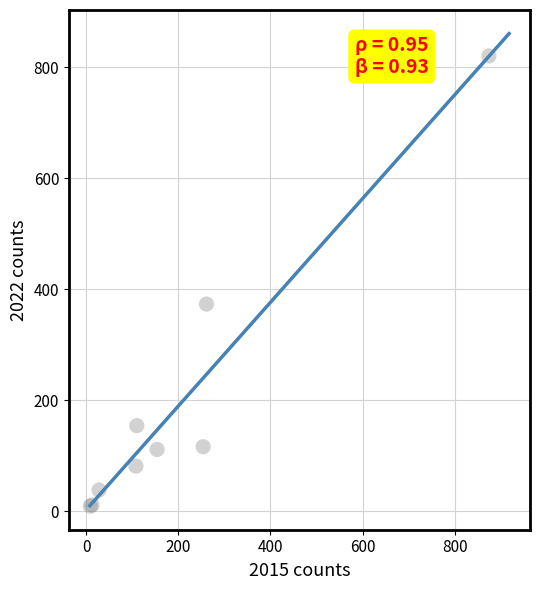

What Y value in the scatter plot is closest to 414?

373